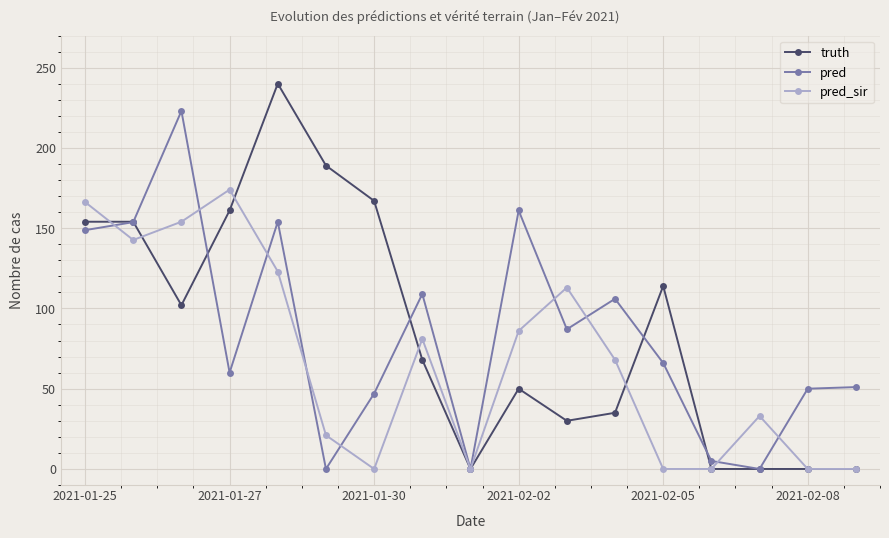

What is the value of the pred_sir point at the 10th from the left?

86.0